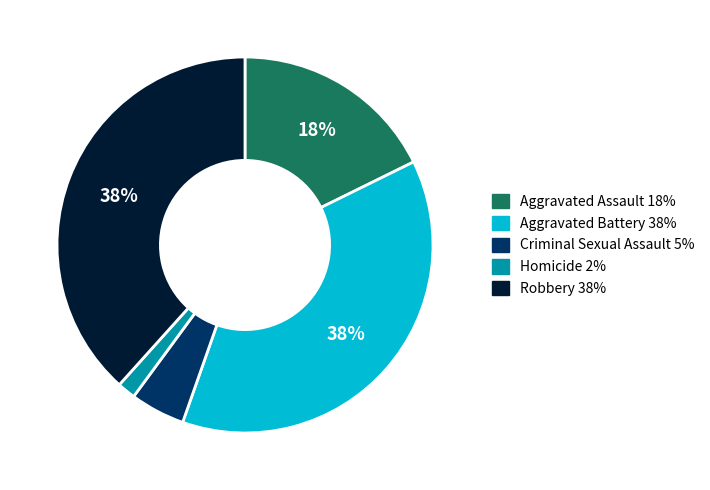

Which slice is the smallest?

Homicide